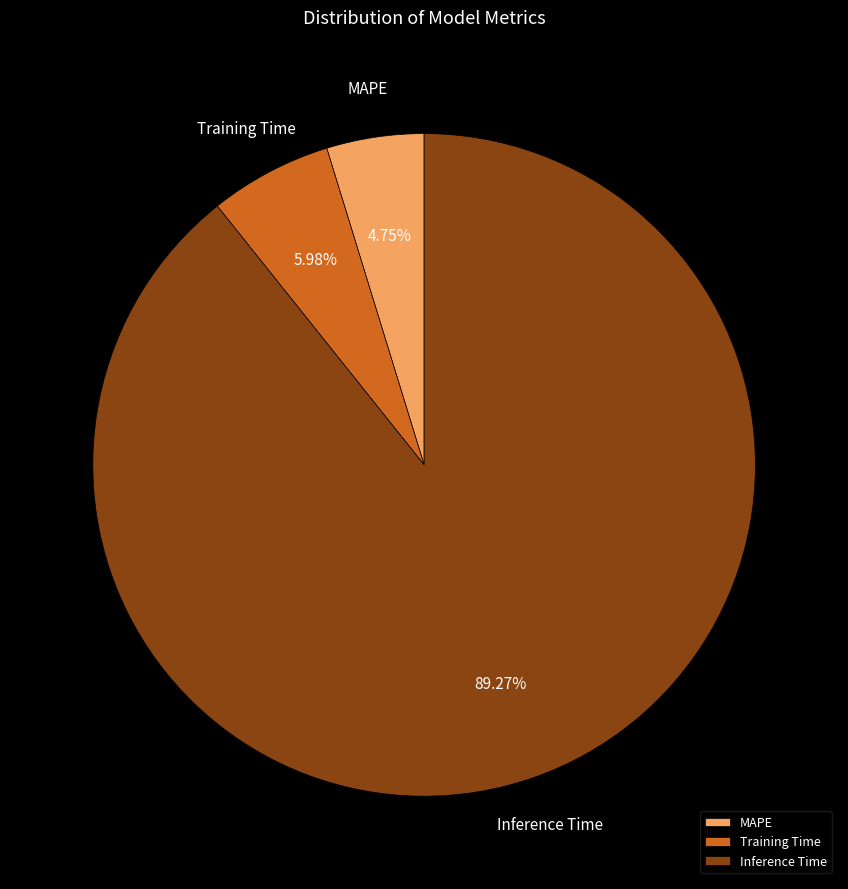

Which has a higher value, Inference Time or MAPE?

Inference Time